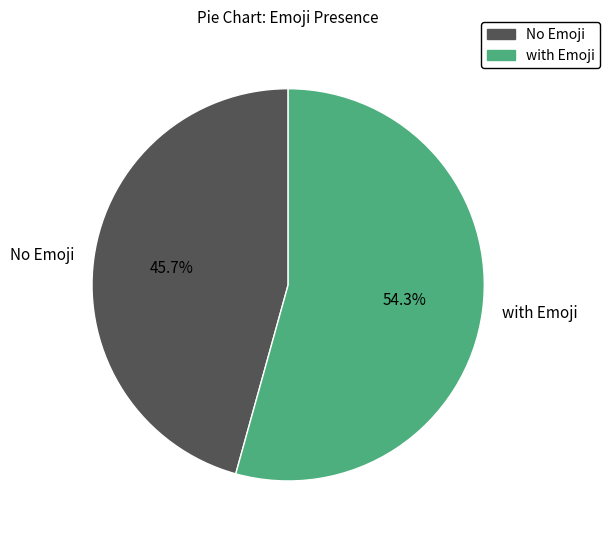

Combined, do No Emoji and with Emoji account for over 50%?

Yes